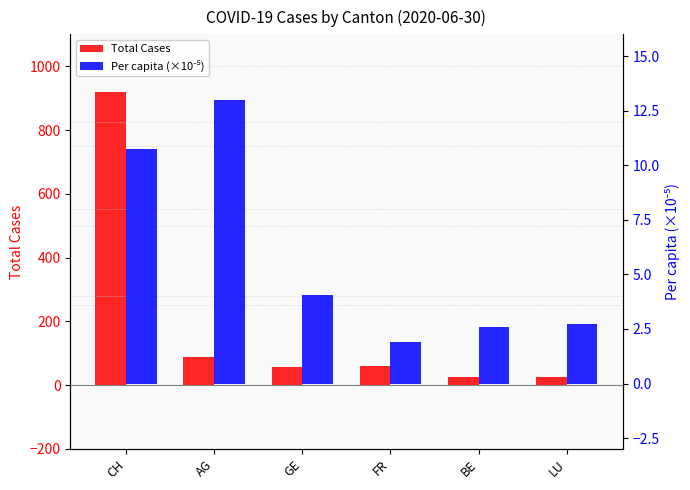

What is the label of the 2nd bar from the left?

AG